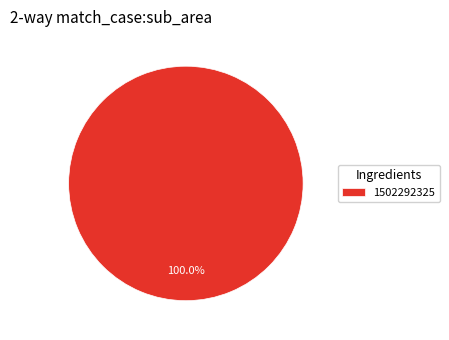

What is the majority slice?

1502292325